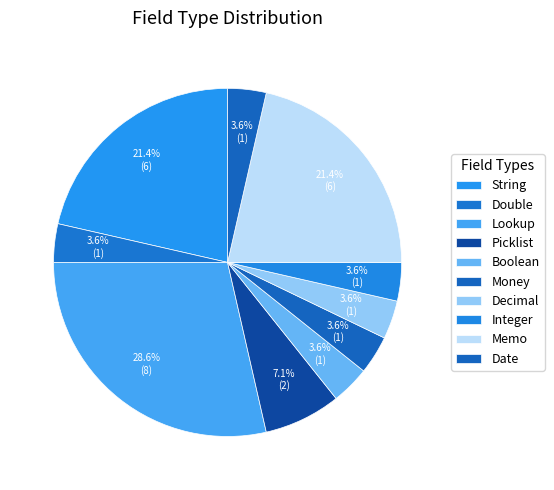

Is it true that Date is 1% of the pie?

False